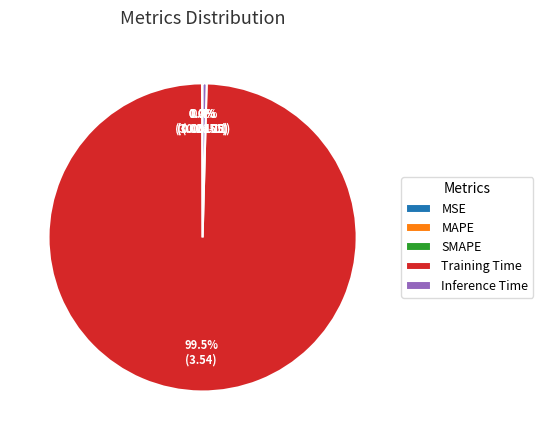

Is there a majority slice in this chart?

Yes